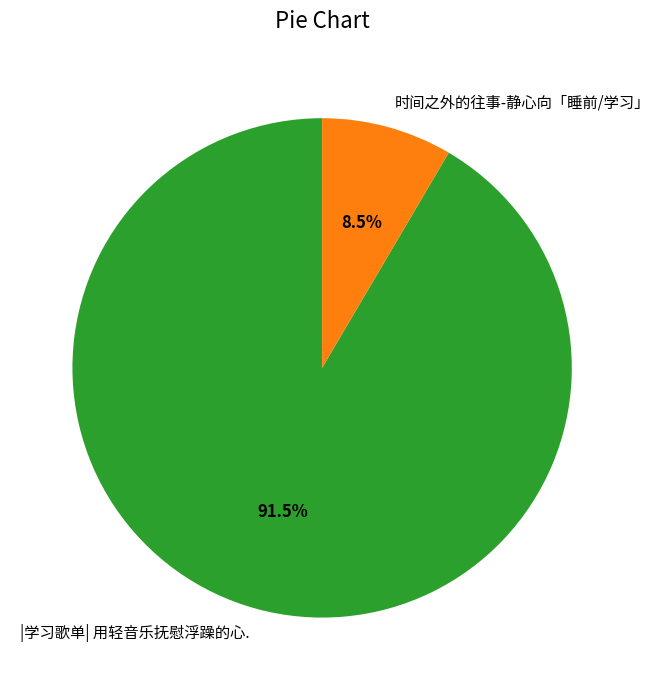

Which category has the biggest portion of the pie?

|学习歌单| 用轻音乐抚慰浮躁的心.